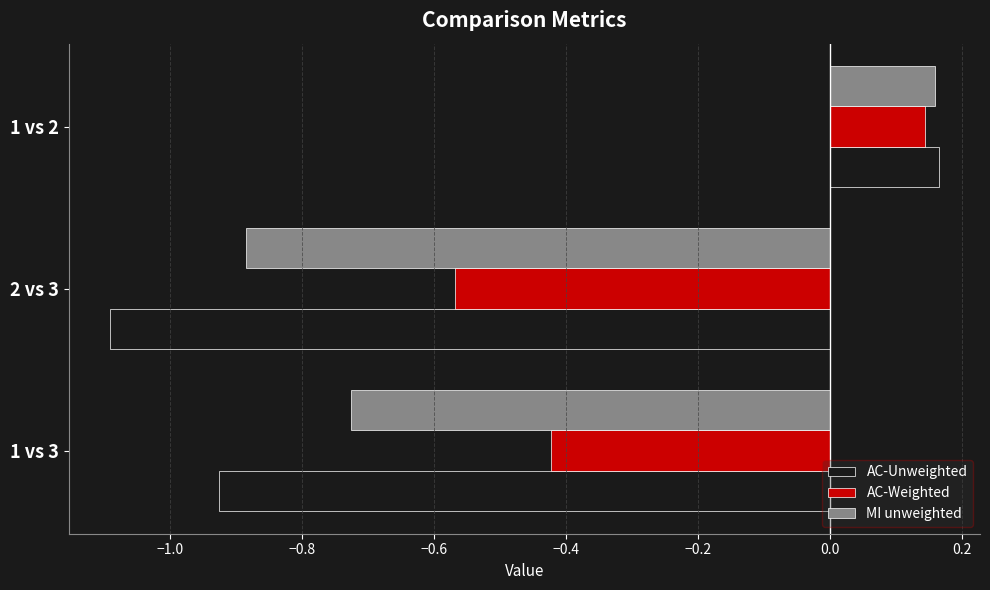

Which series has the largest range (max minus min)?

AC-Unweighted